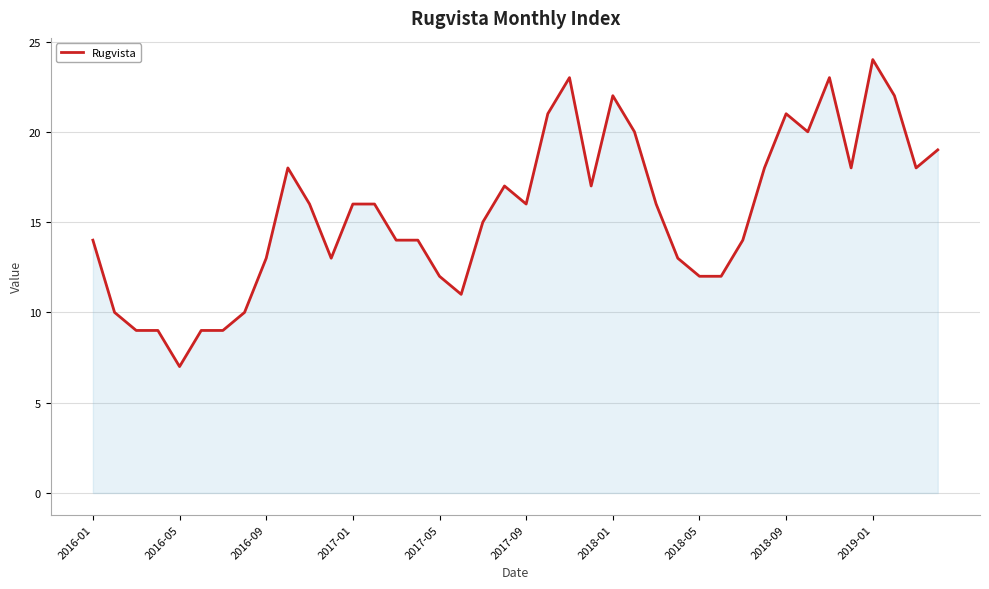

What is the difference between the maximum and minimum values?

17